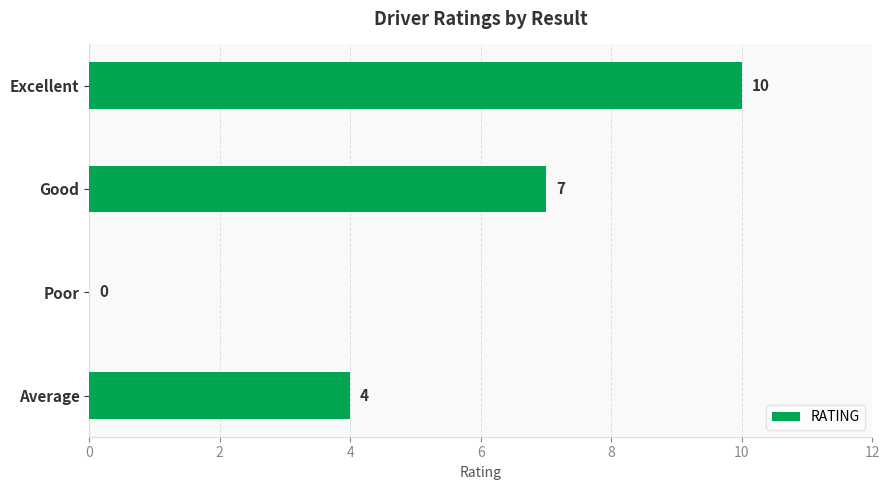

The value at Poor is -3. True or false?

False